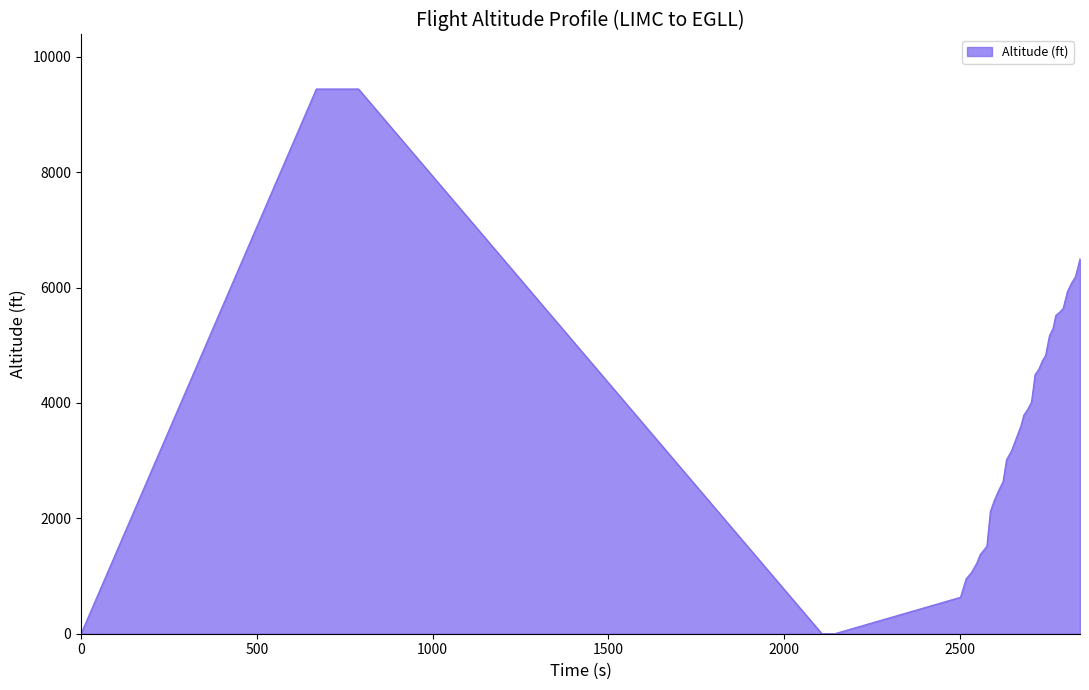

What is the greatest value displayed?

9441